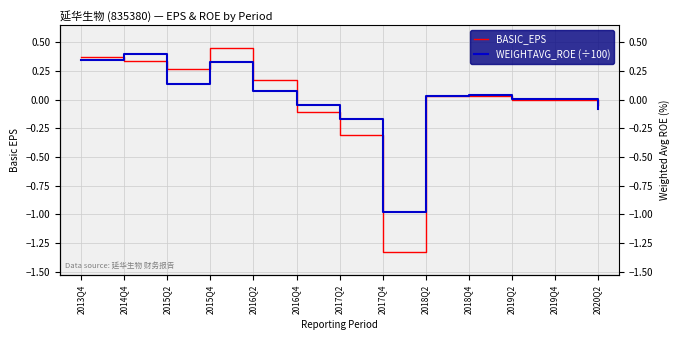

Between 2020Q2 and 2015Q4, which is larger?

2015Q4